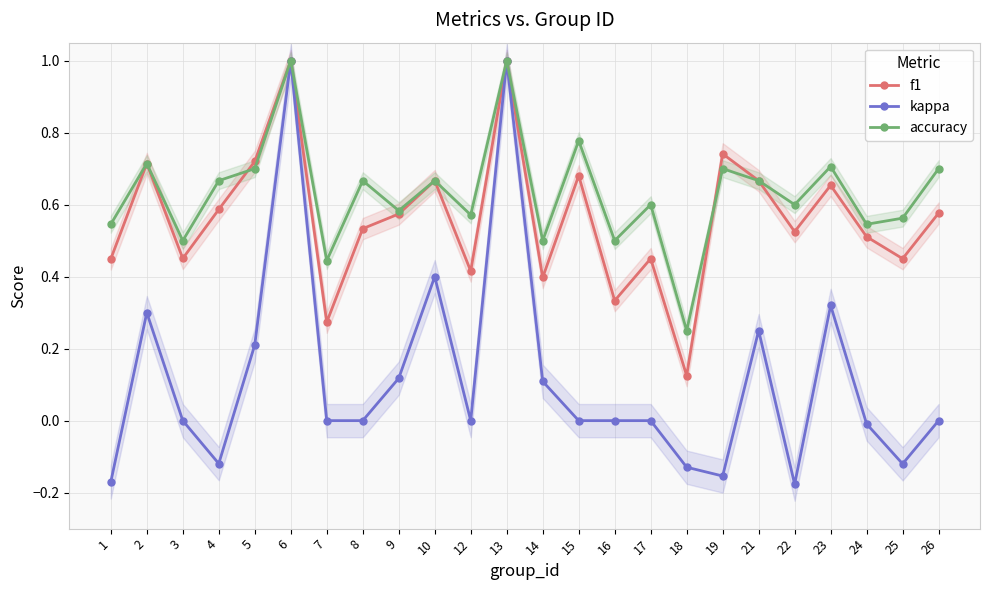

At which label does kappa first exceed 0?

2